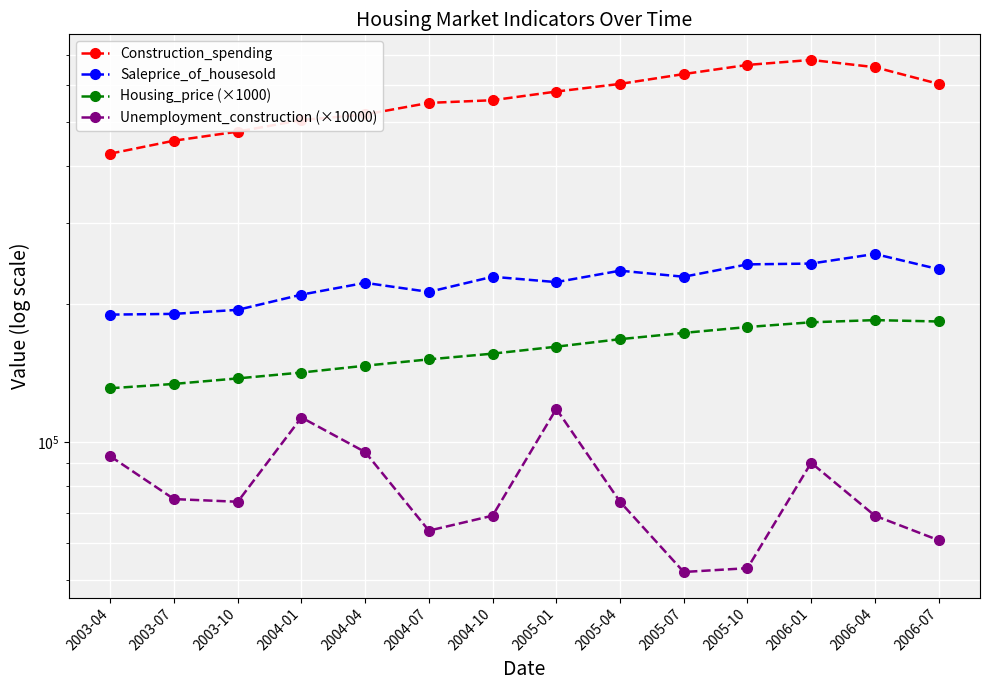

True or false: Saleprice_of_housesold and Construction_spending intersect in this chart.

False